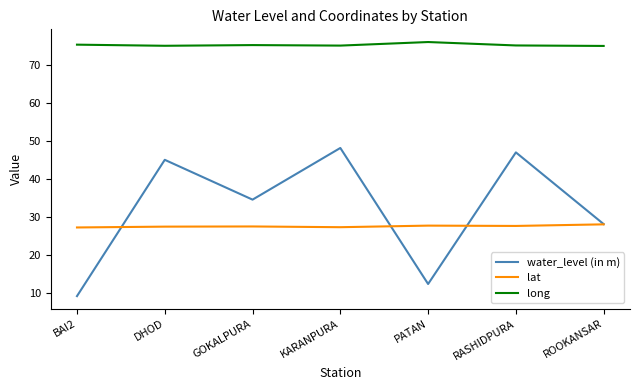

What position from the right is GOKALPURA?

5